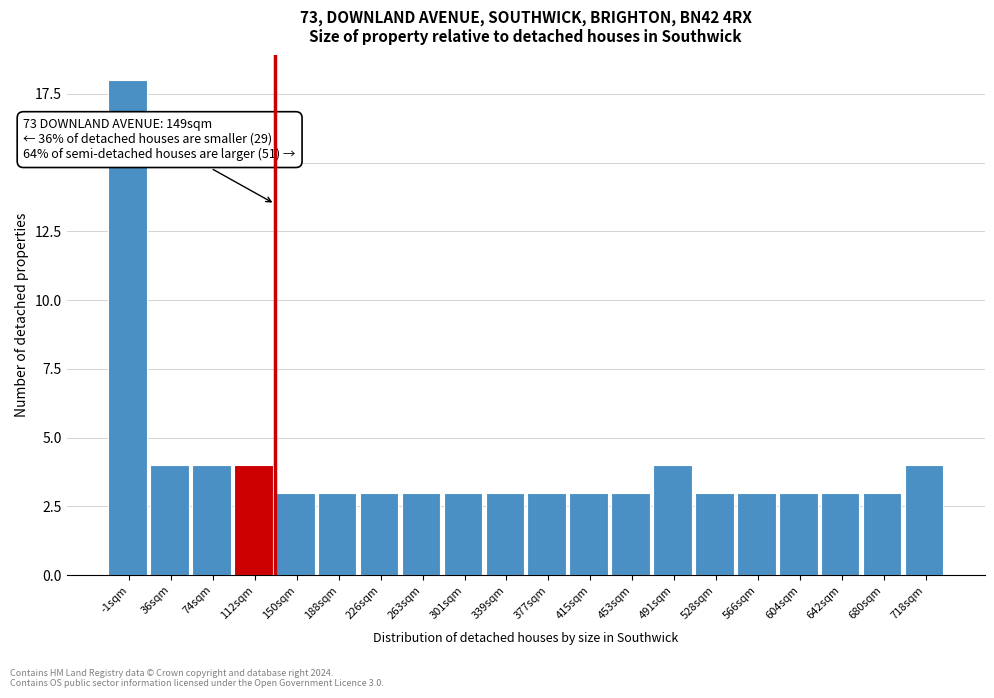

Reading left to right, extract all data points from this chart.

-1sqm=18	36sqm=4	74sqm=4	112sqm=4	150sqm=3	188sqm=3	226sqm=3	263sqm=3	301sqm=3	339sqm=3	377sqm=3	415sqm=3	453sqm=3	491sqm=4	528sqm=3	566sqm=3	604sqm=3	642sqm=3	680sqm=3	718sqm=4